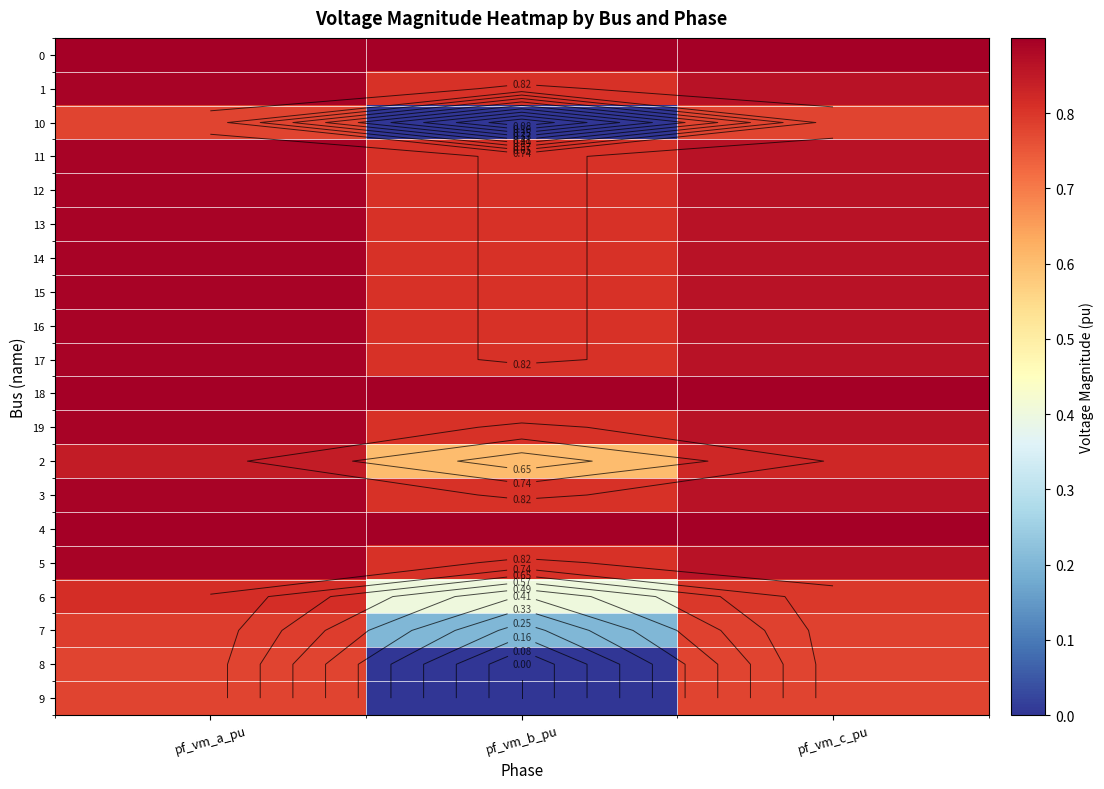

At which category does the chart reach its minimum across all series?

pf_vm_b_pu